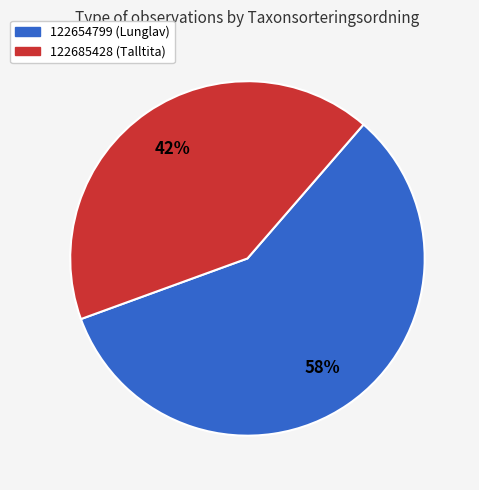

Is it true that 122654799 is 49% of the pie?

False